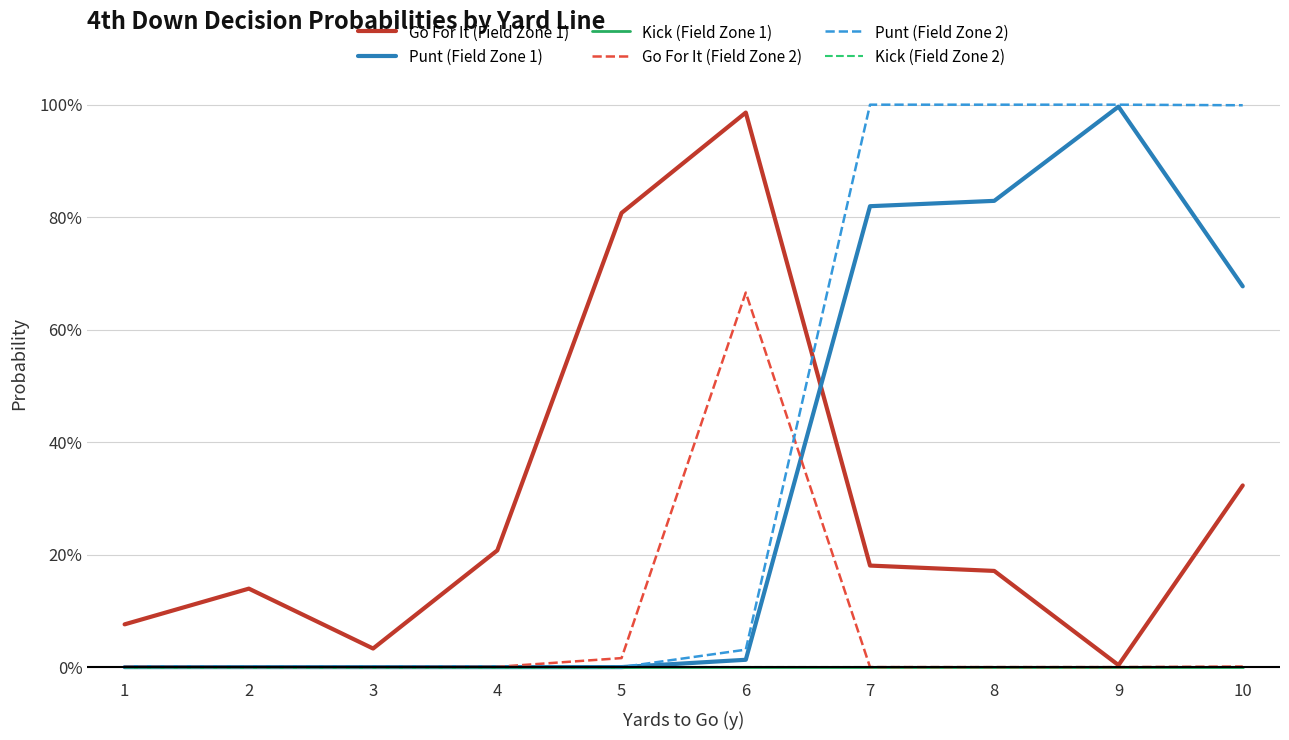

True or false: Kick (Field Zone 2) and Punt (Field Zone 2) intersect in this chart.

False